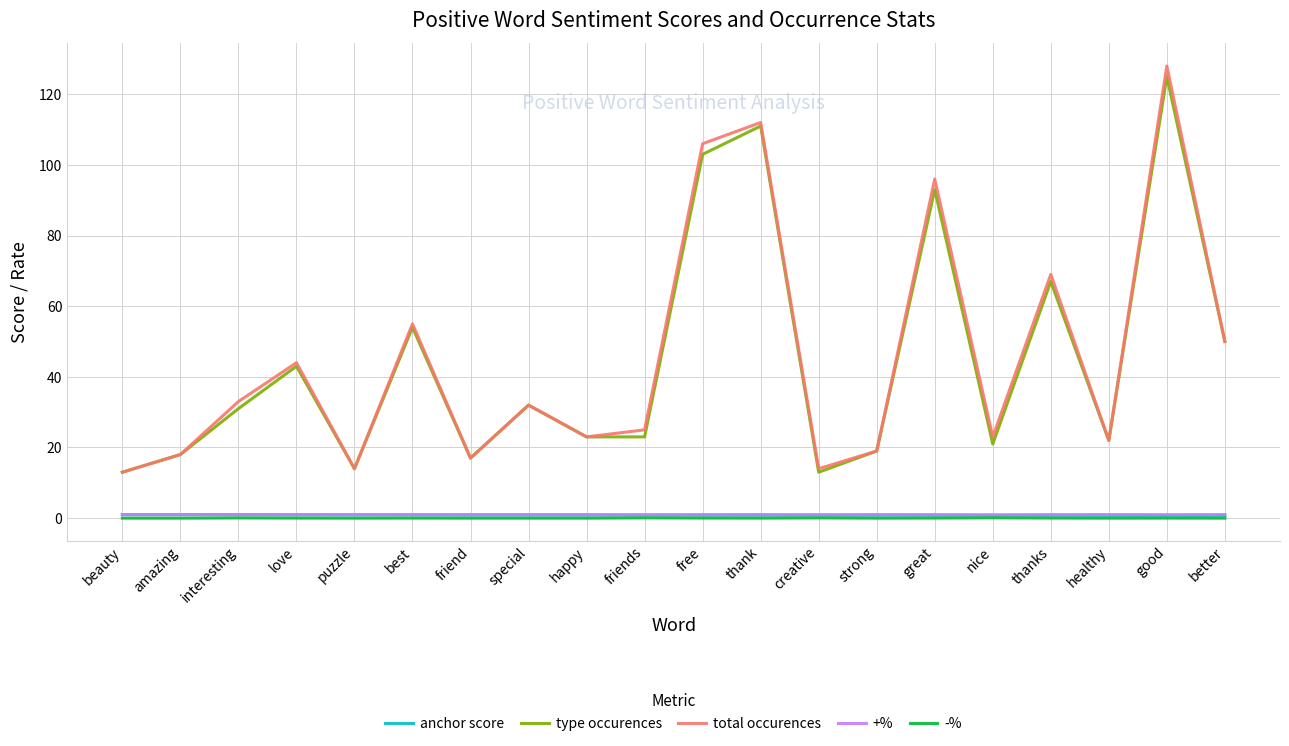

How many distinct data groups are displayed?

5